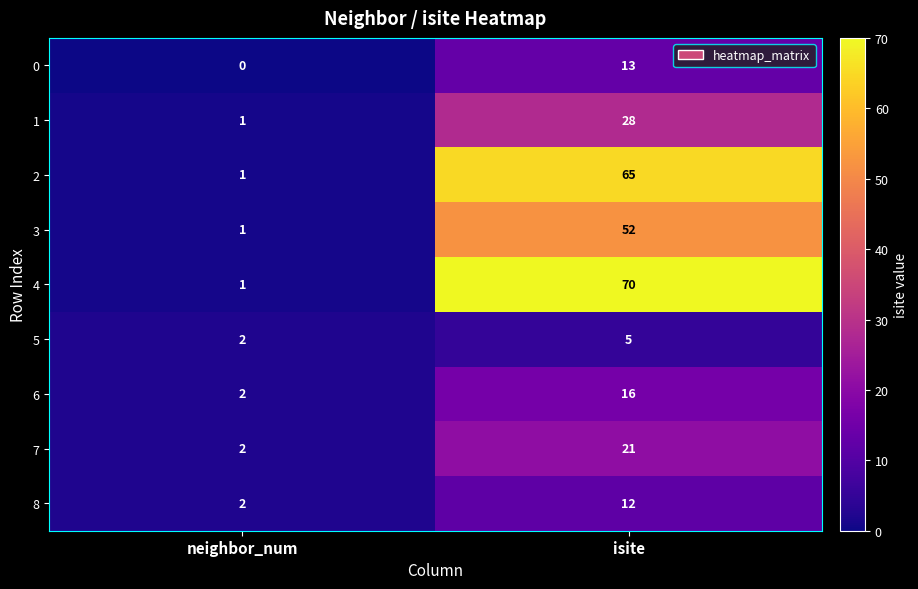

Where is 2 nearest to the value 33?

neighbor_num